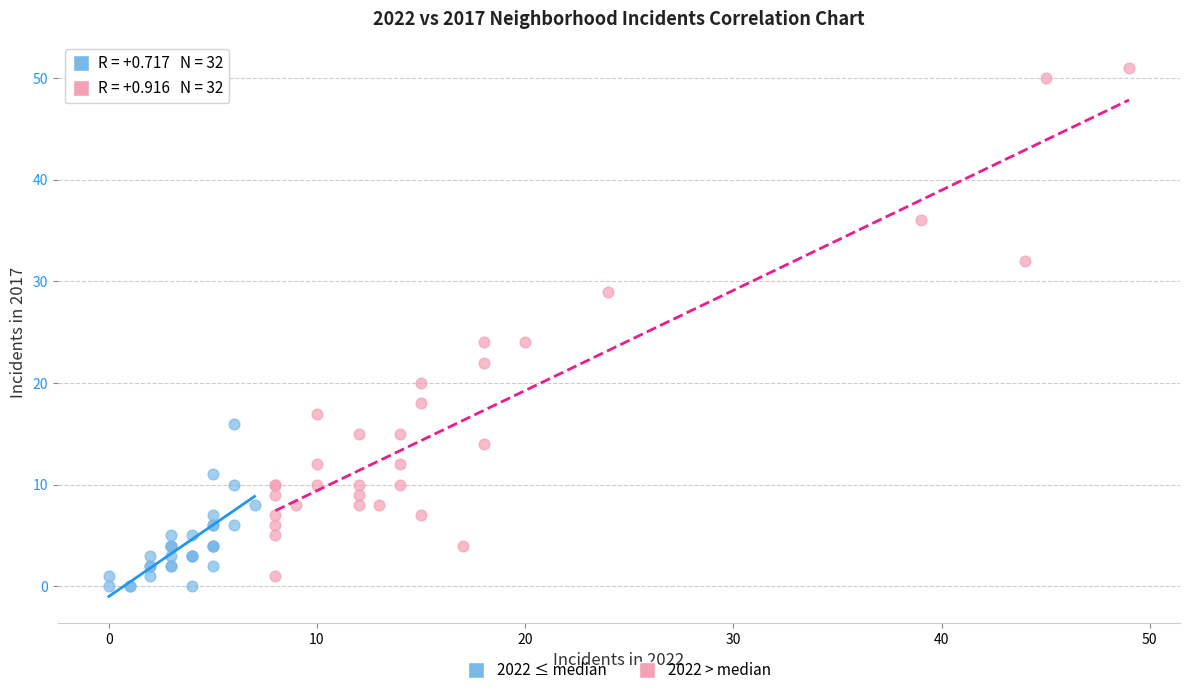

Which series reaches the maximum Y coordinate?

2022 > median